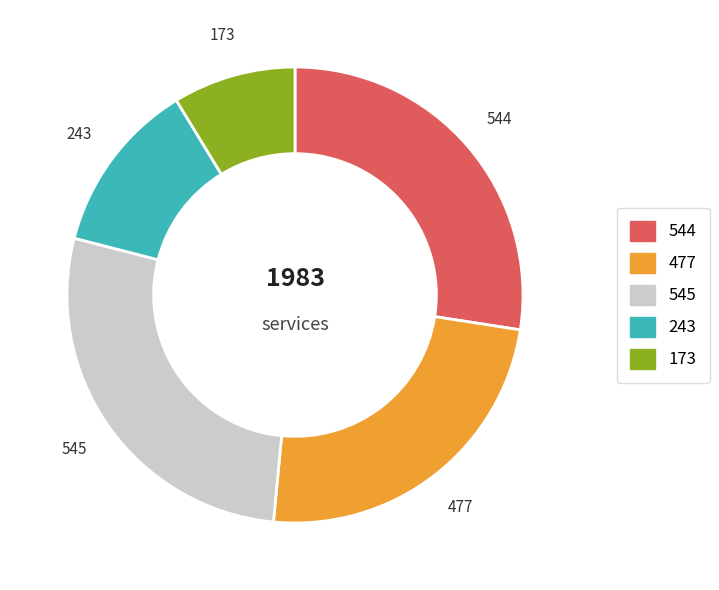

Is there a majority slice in this chart?

No